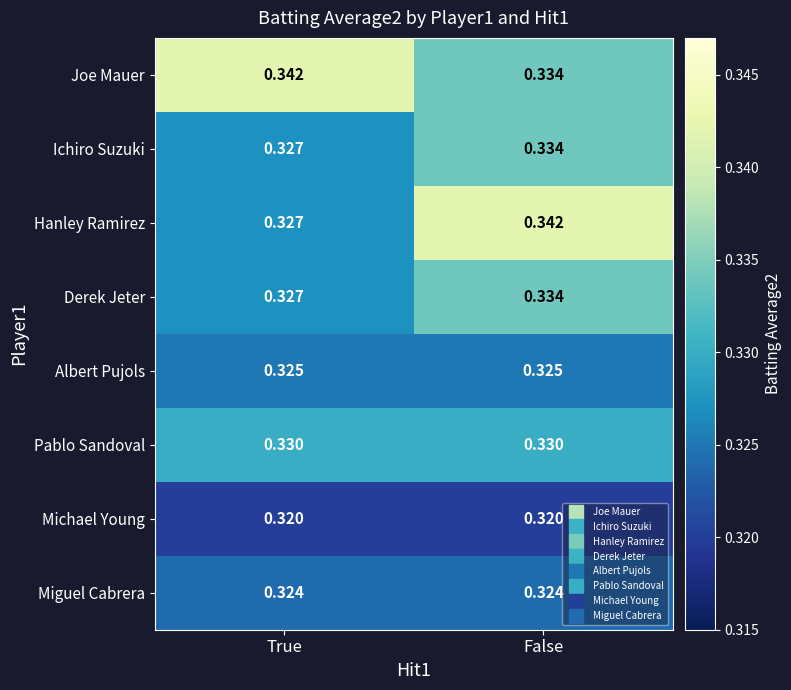

Is the value of Hanley Ramirez at False greater than the value of Michael Young at False?

Yes